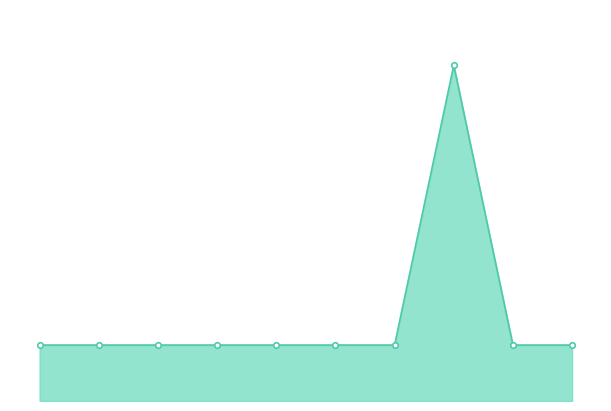

Reading right to left, transcribe all the data shown in this chart.

9=0.1	8=0.1	7=0.3	6=0.1	5=0.1	4=0.1	3=0.1	2=0.1	1=0.1	0=0.1